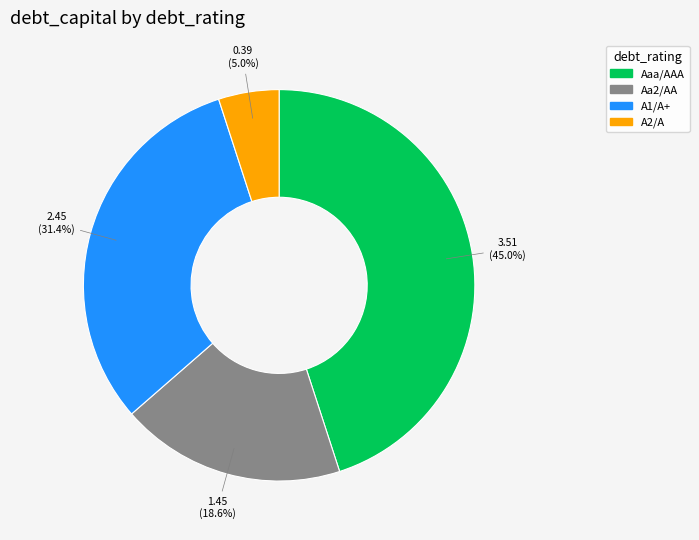

Do Aaa/AAA and Aa2/AA together represent more than half of the pie?

Yes